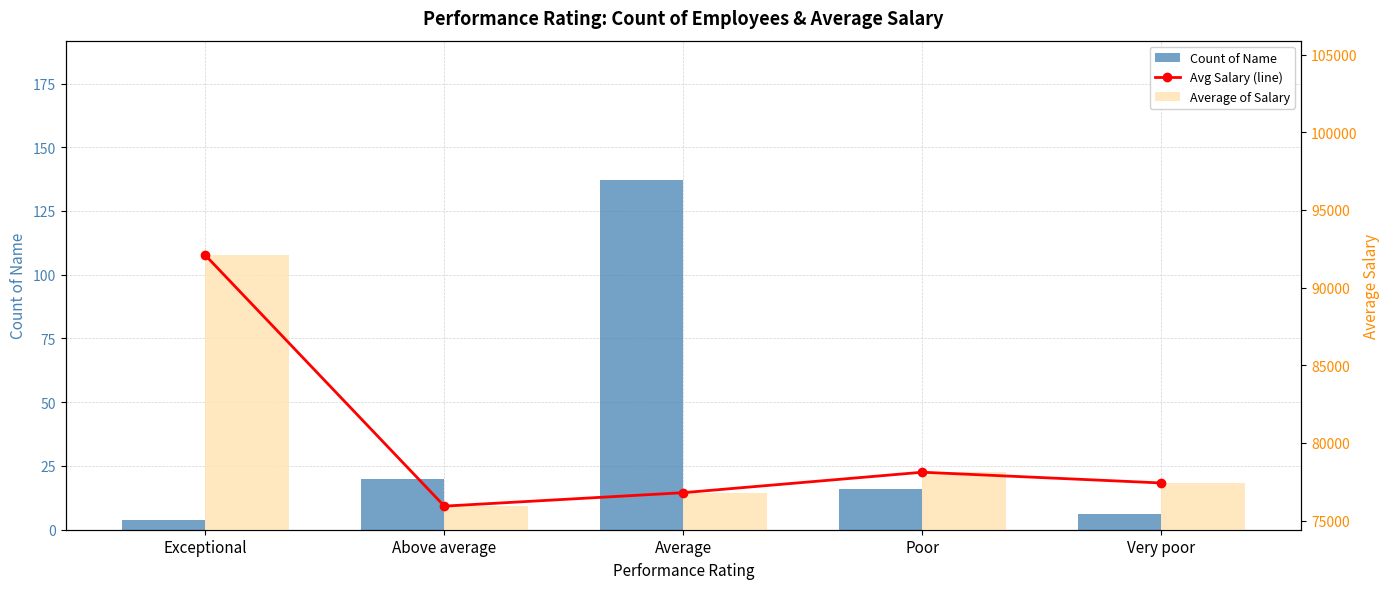

Reading left to right, what are all the values shown in this chart?

Count of Name: 4.0	20.0	137.0	16.0	6.0
Avg Salary (line): 92080.0	75933.0	76798.8	78115.0	77423.3
Average of Salary: 92080.0	75933.0	76798.8	78115.0	77423.3